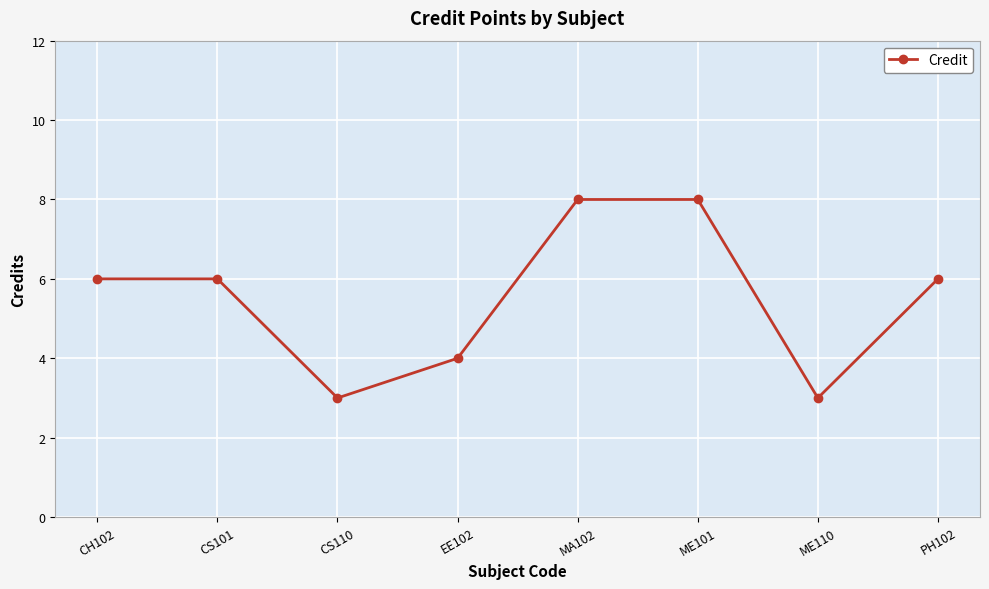

How many lines are shown in the chart?

1